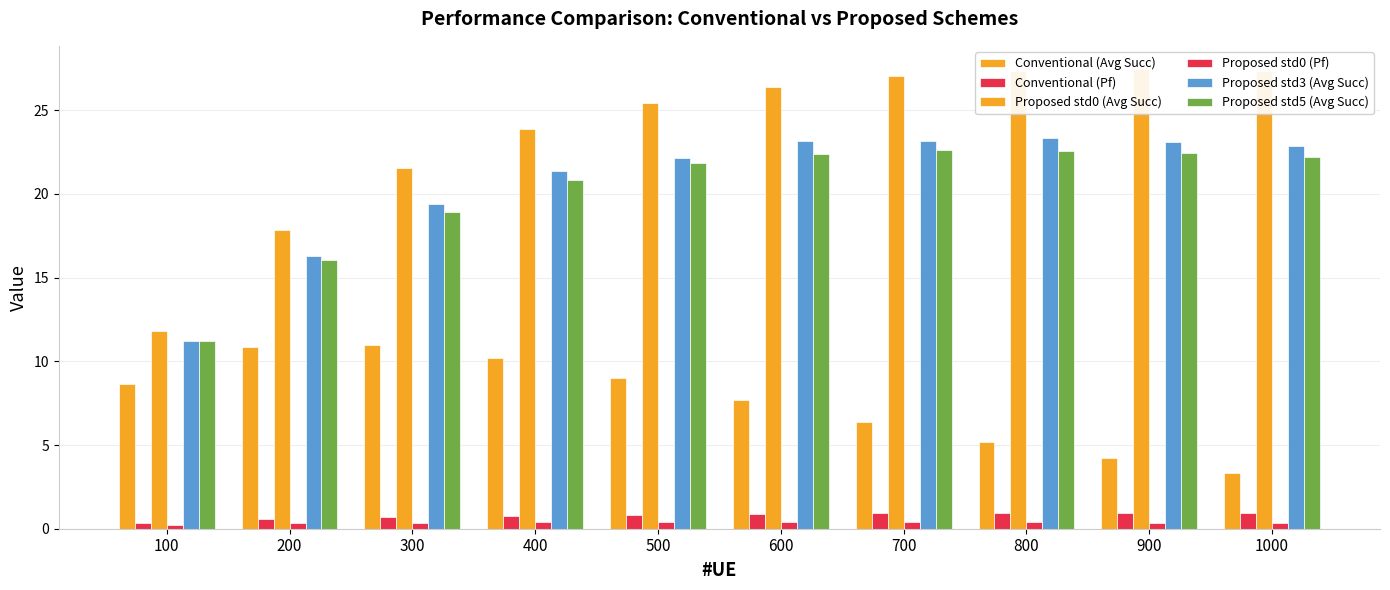

Reading right to left, list all the values displayed in this chart.

Conventional (Avg Succ): 1000=3.3	900=4.2	800=5.2	700=6.4	600=7.7	500=9.0	400=10.2	300=11.0	200=10.8	100=8.7
Conventional (Pf): 1000=1.0	900=1.0	800=0.9	700=0.9	600=0.9	500=0.8	400=0.8	300=0.7	200=0.6	100=0.4
Proposed std0 (Avg Succ): 1000=27.3	900=27.5	800=27.4	700=27.1	600=26.4	500=25.4	400=23.9	300=21.5	200=17.8	100=11.8
Proposed std0 (Pf): 1000=0.4	900=0.4	800=0.4	700=0.4	600=0.4	500=0.4	400=0.4	300=0.4	200=0.3	100=0.2
Proposed std3 (Avg Succ): 1000=22.8	900=23.1	800=23.4	700=23.2	600=23.1	500=22.1	400=21.4	300=19.4	200=16.3	100=11.2
Proposed std5 (Avg Succ): 1000=22.2	900=22.5	800=22.5	700=22.7	600=22.4	500=21.8	400=20.8	300=18.9	200=16.1	100=11.2